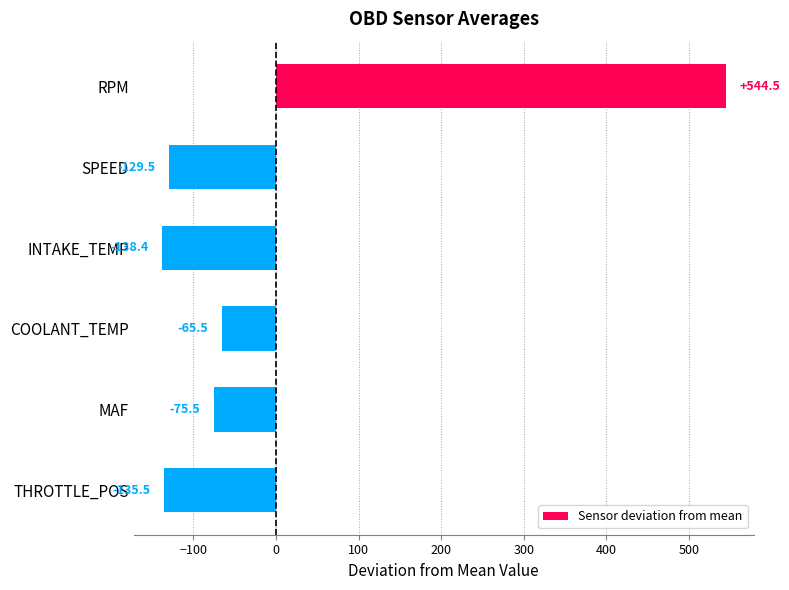

What is the label of the 2nd bar from the top?

SPEED